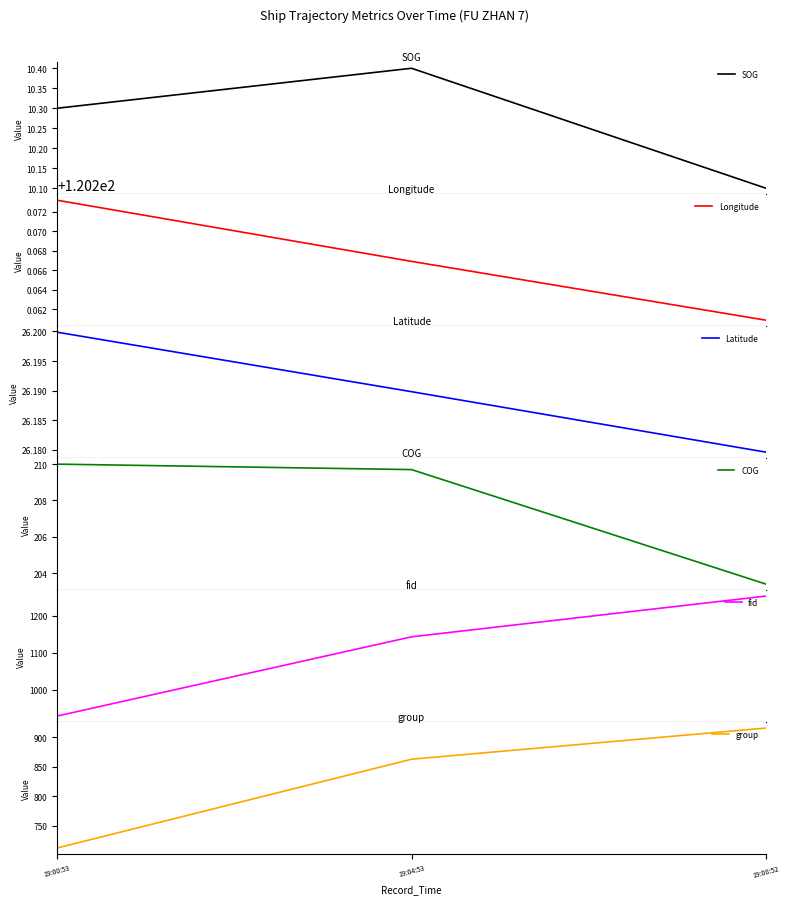

Is this an area chart (filled region under the line)?

No